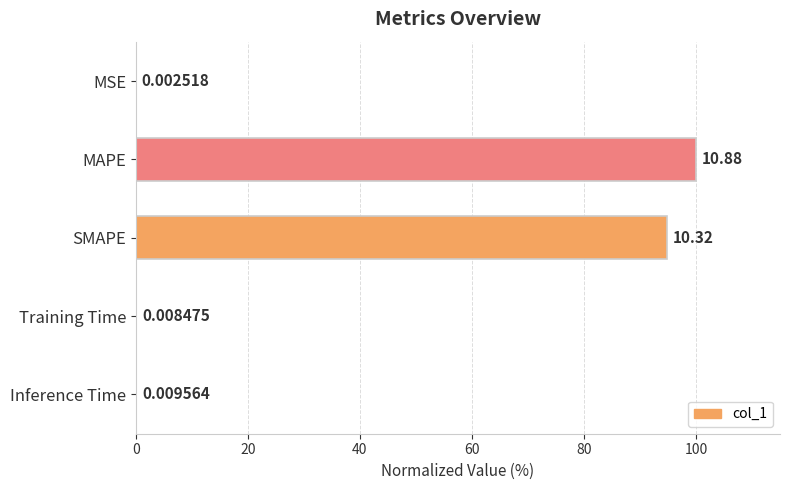

What is the change in value from MSE to SMAPE?

+94.8